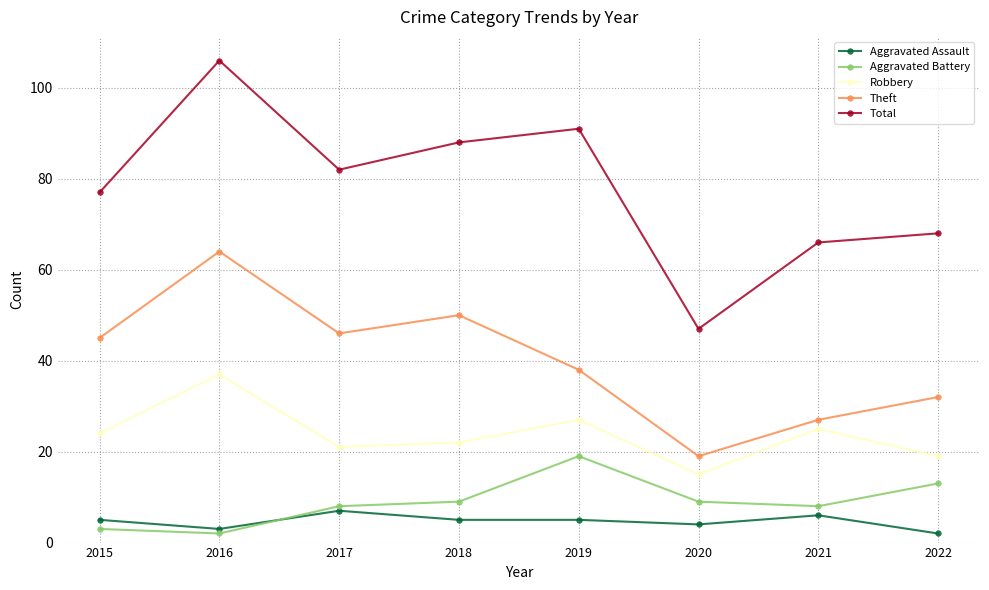

What is the value of the Aggravated Battery point at the 4th from the left?

9